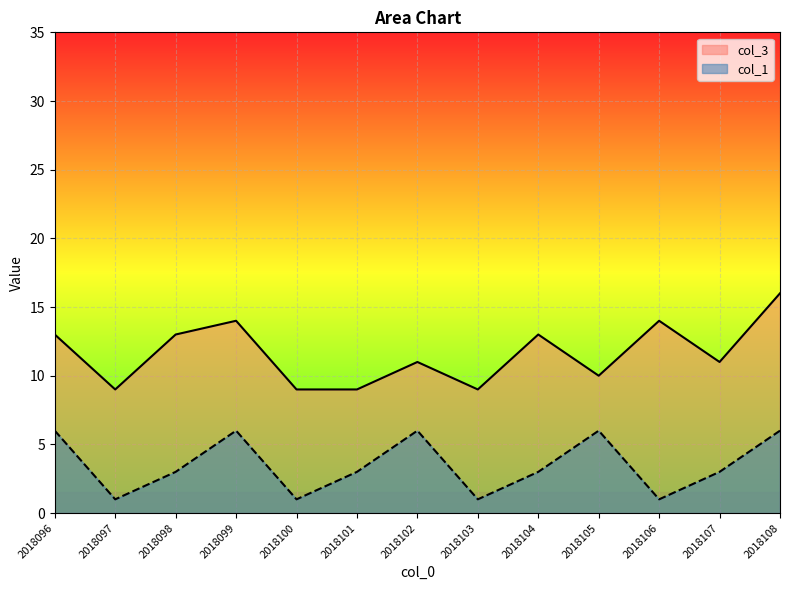

What are all the series names shown in the legend?

col_3, col_1